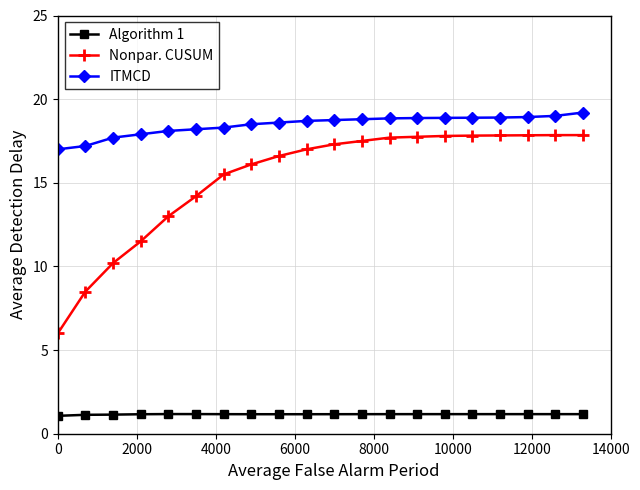

What is the difference between the maximum and second lowest values in the ITMCD series?

2.0